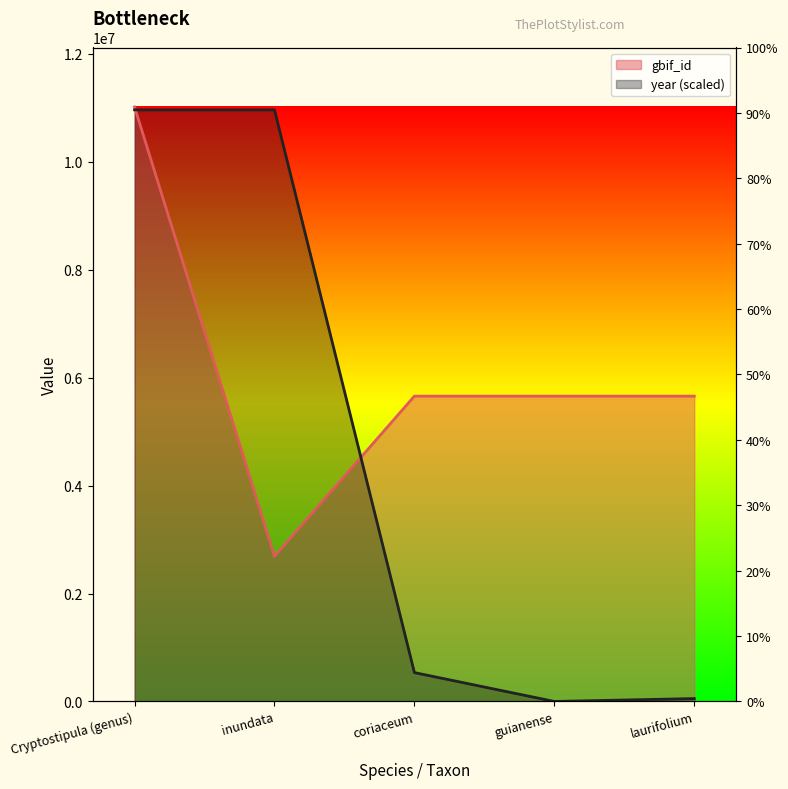

What are all the series names shown in the legend?

gbif_id, year